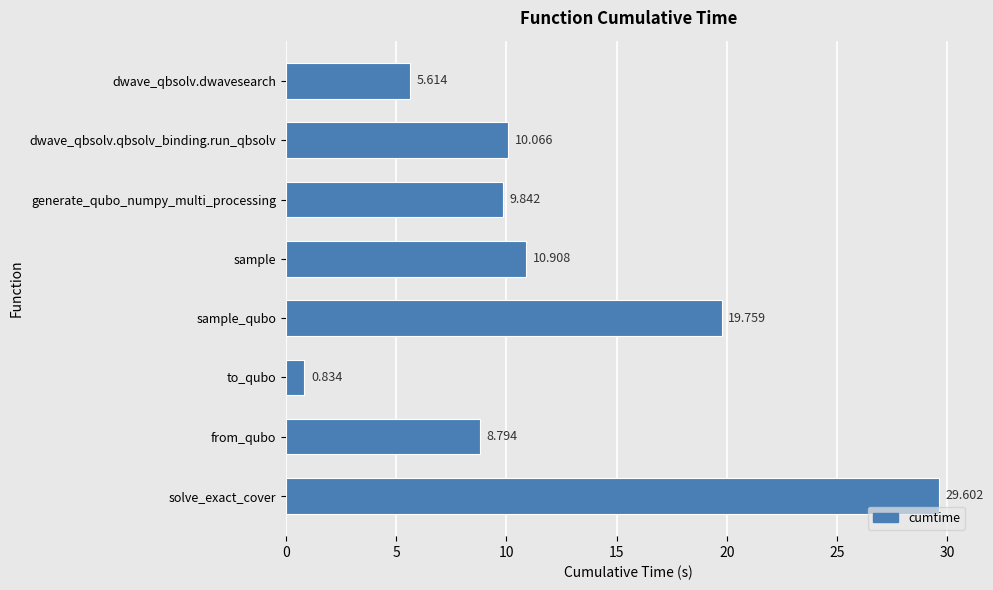

How many series are shown in this chart?

1